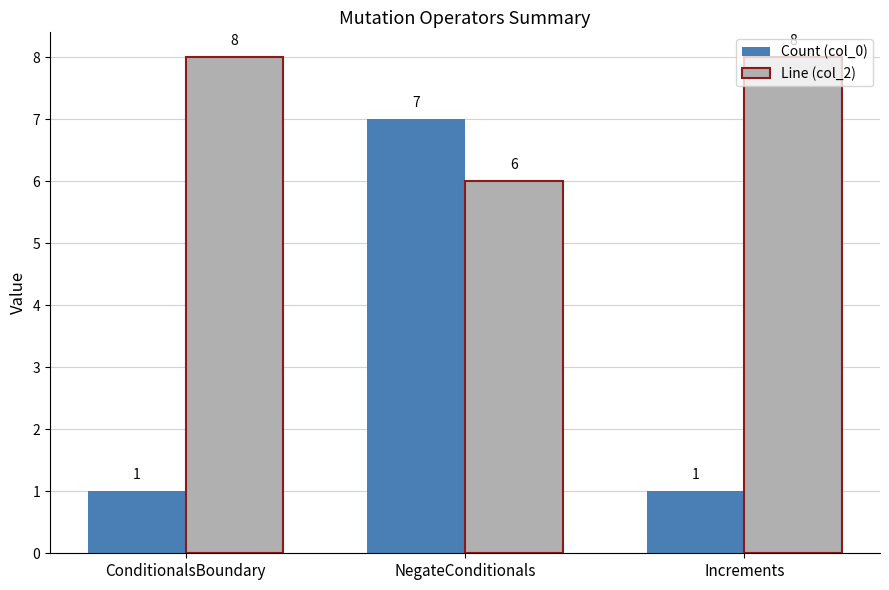

True or false: Line (col_2) has a value of 8 at Increments.

True